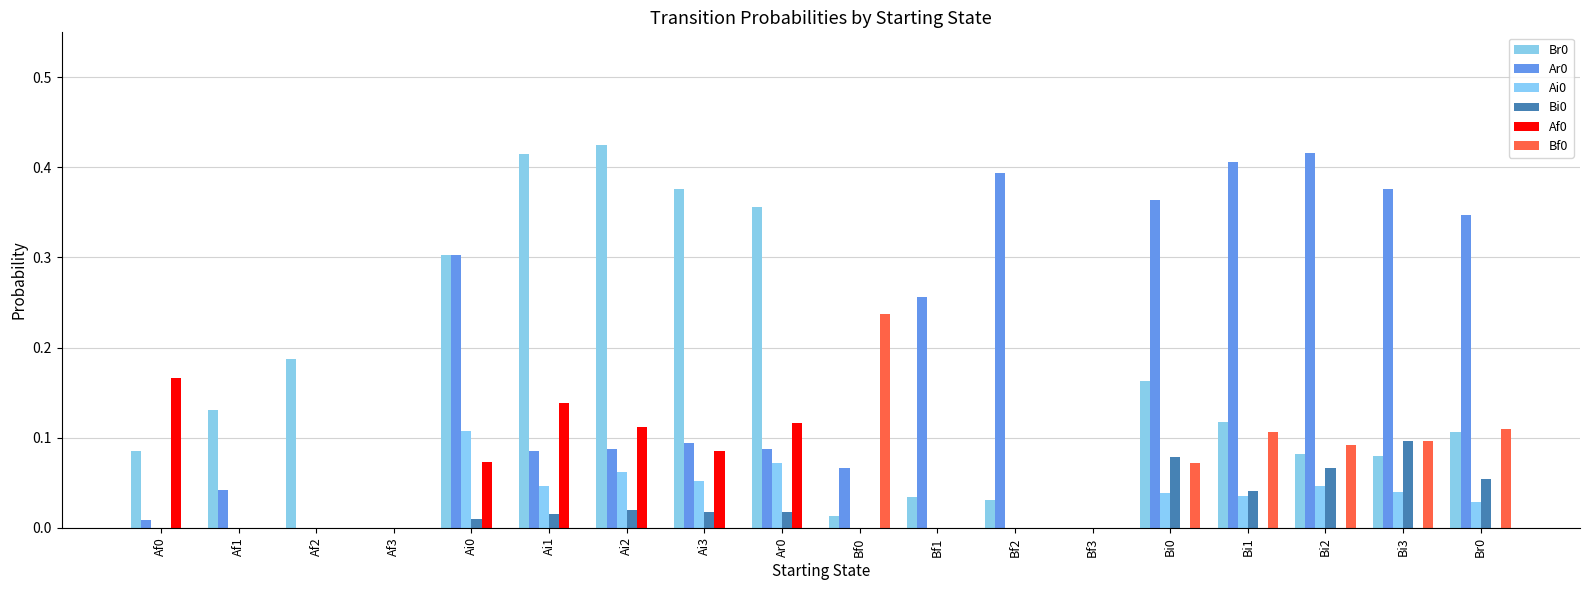

What is the difference between the maximum and second lowest values in the Bi0 series?

0.1